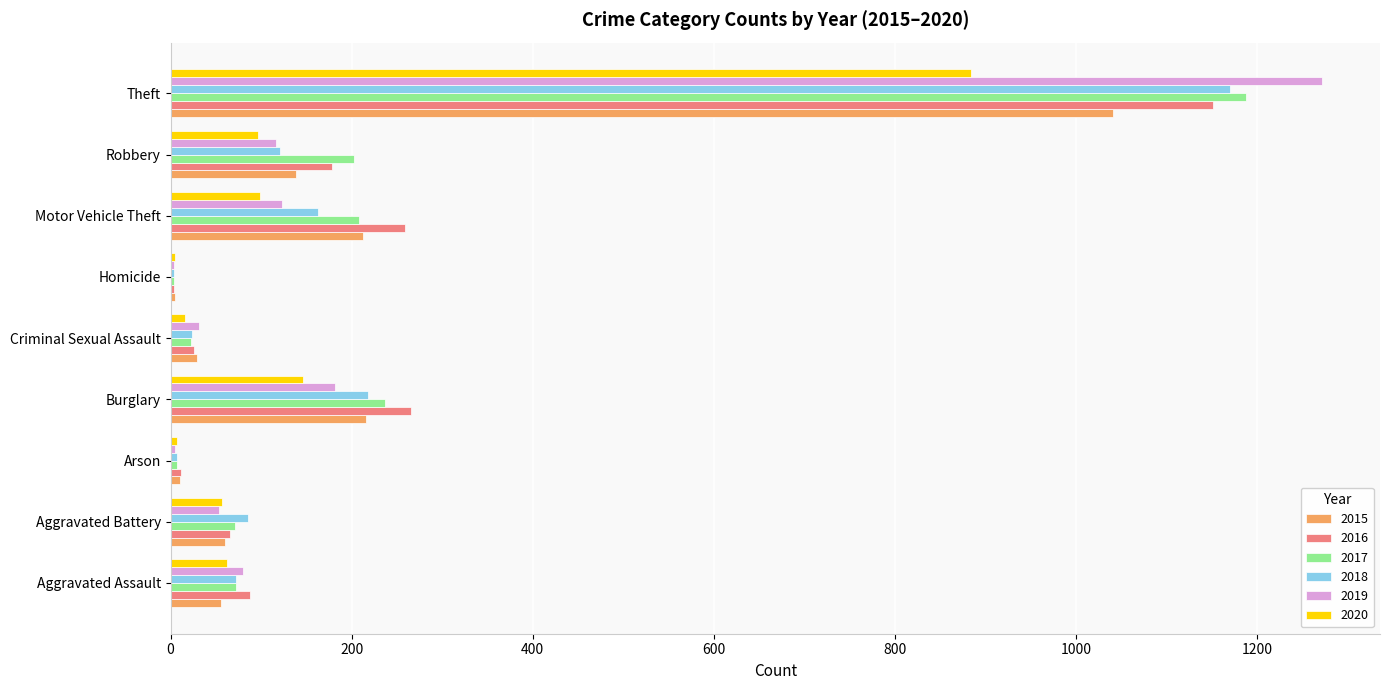

What is the sum of the 2018 values at Aggravated Assault and Aggravated Battery?

158